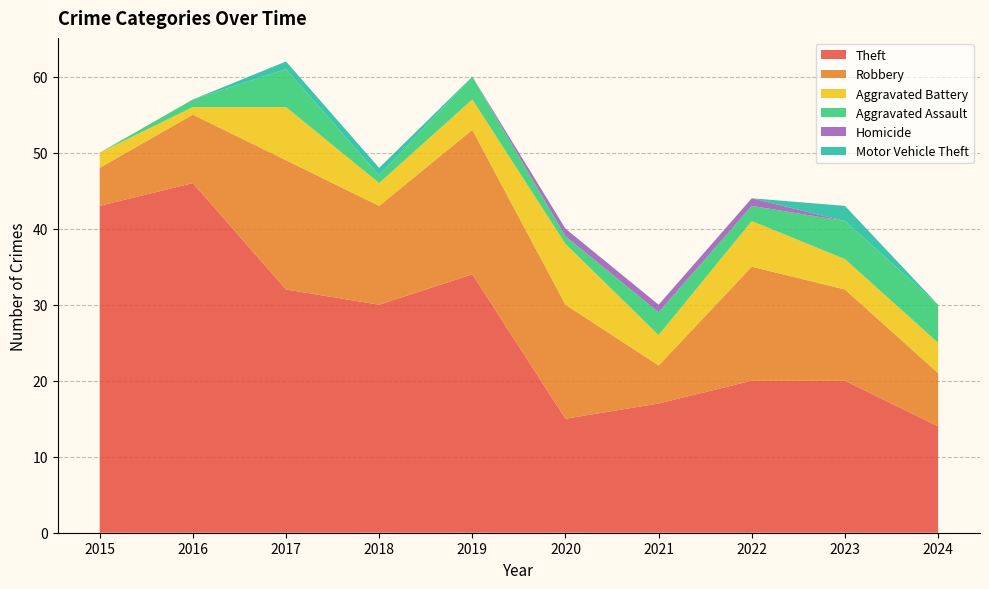

Reading left to right, extract all data points from this chart.

Theft: 43	46	32	30	34	15	17	20	20	14
Robbery: 5	9	17	13	19	15	5	15	12	7
Aggravated Battery: 2	1	7	3	4	8	4	6	4	4
Aggravated Assault: 0	1	5	1	3	1	3	2	5	5
Homicide: 0	0	0	0	0	1	1	1	0	0
Motor Vehicle Theft: 0	0	1	1	0	0	0	0	2	0